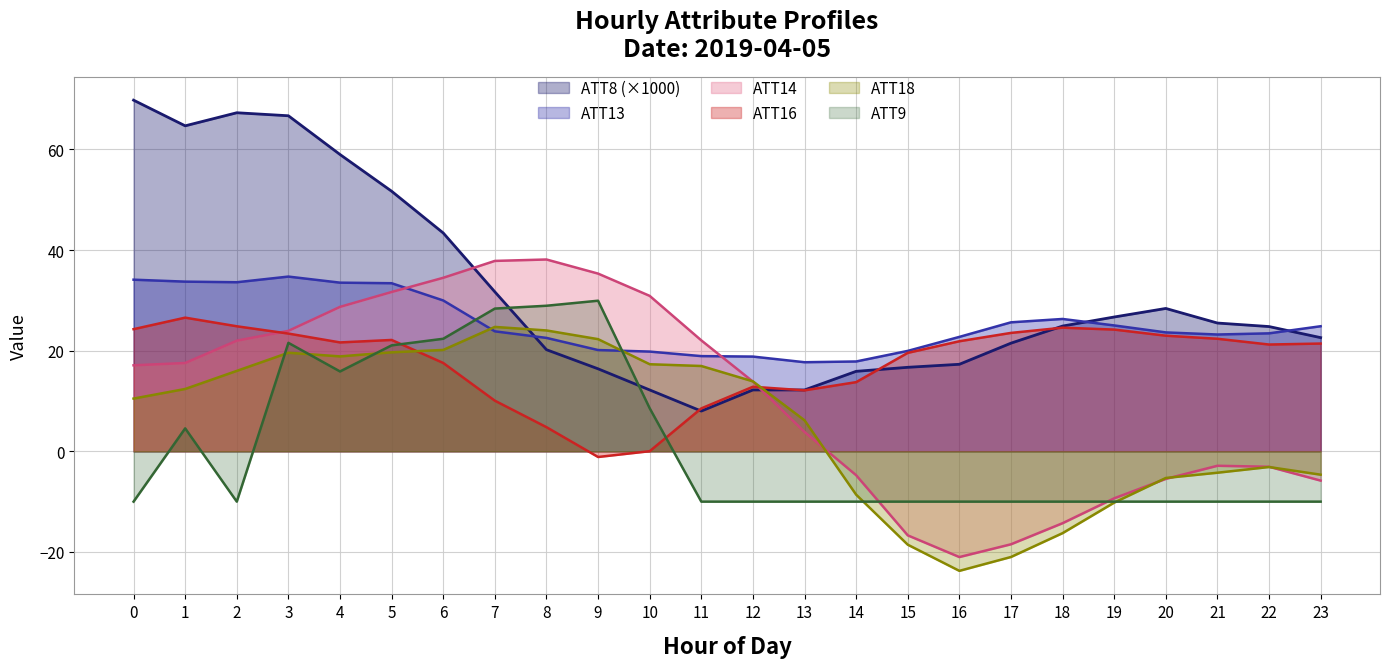

What is the smallest value displayed?

-23.8